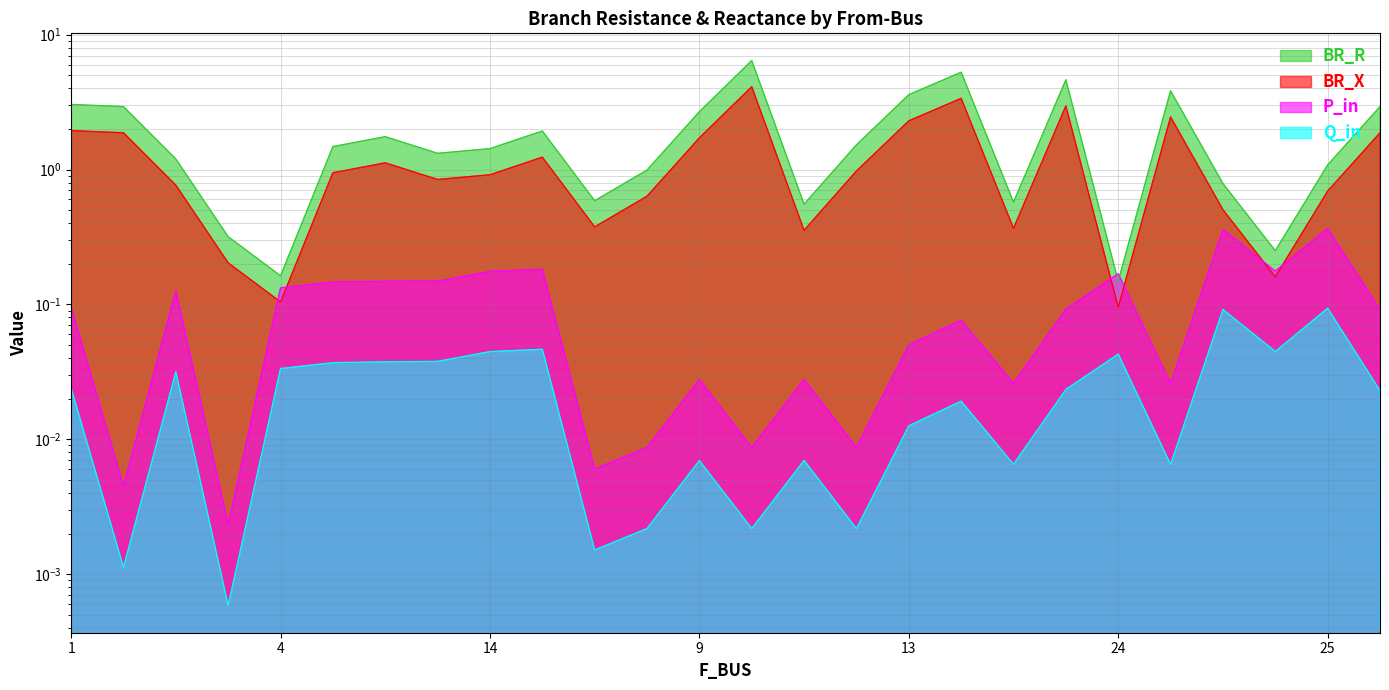

What is the label of the 3rd point from the left?

2